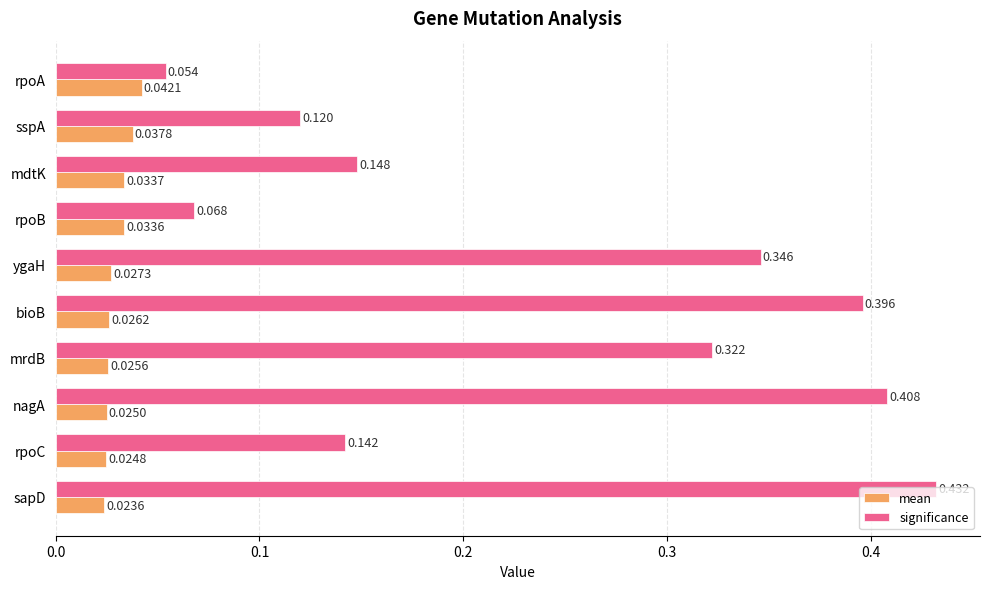

Which category has the highest value in the significance series?

sapD